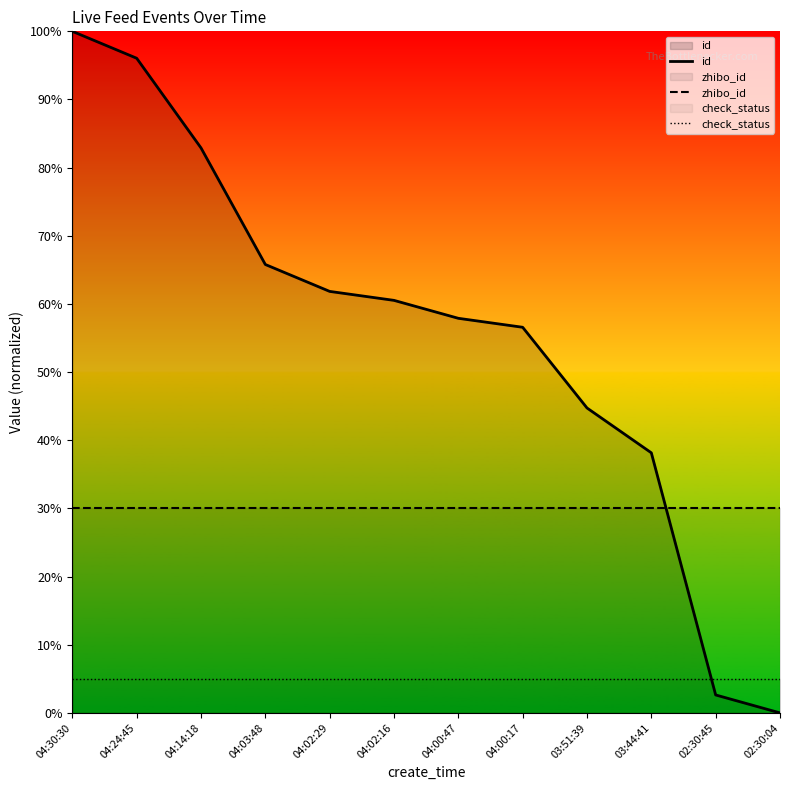

Reading right to left, transcribe all the data shown in this chart.

id: 0.0	2.6	38.2	44.7	56.6	57.9	60.5	61.8	65.8	82.9	96.1	100.0
zhibo_id: 30.0	30.0	30.0	30.0	30.0	30.0	30.0	30.0	30.0	30.0	30.0	30.0
check_status: 5.0	5.0	5.0	5.0	5.0	5.0	5.0	5.0	5.0	5.0	5.0	5.0